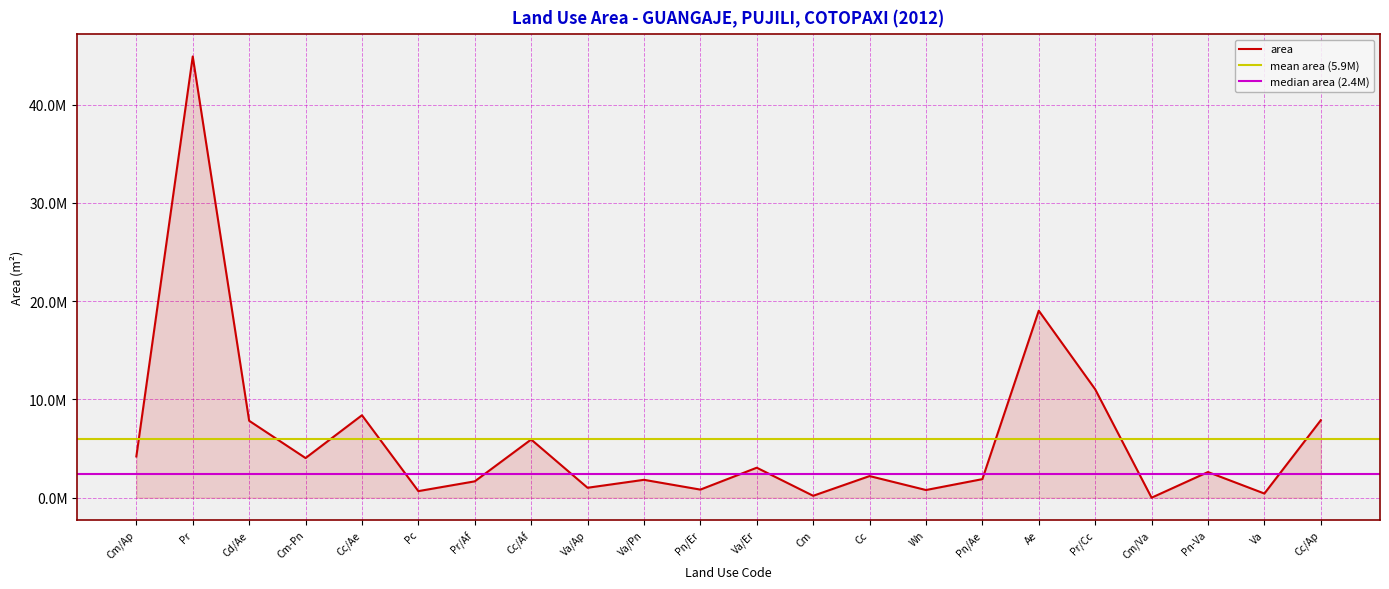

Which category has the highest value across all series?

Pr